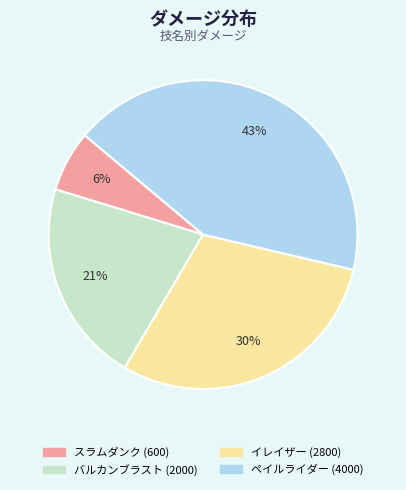

Approximately how many times larger is the value at スラムダンク compared to バルカンブラスト?

0.3